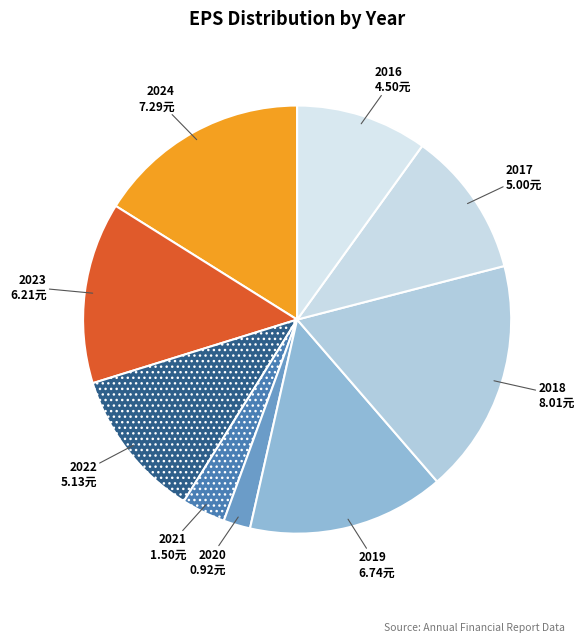

Count the number of slices in the pie.

9